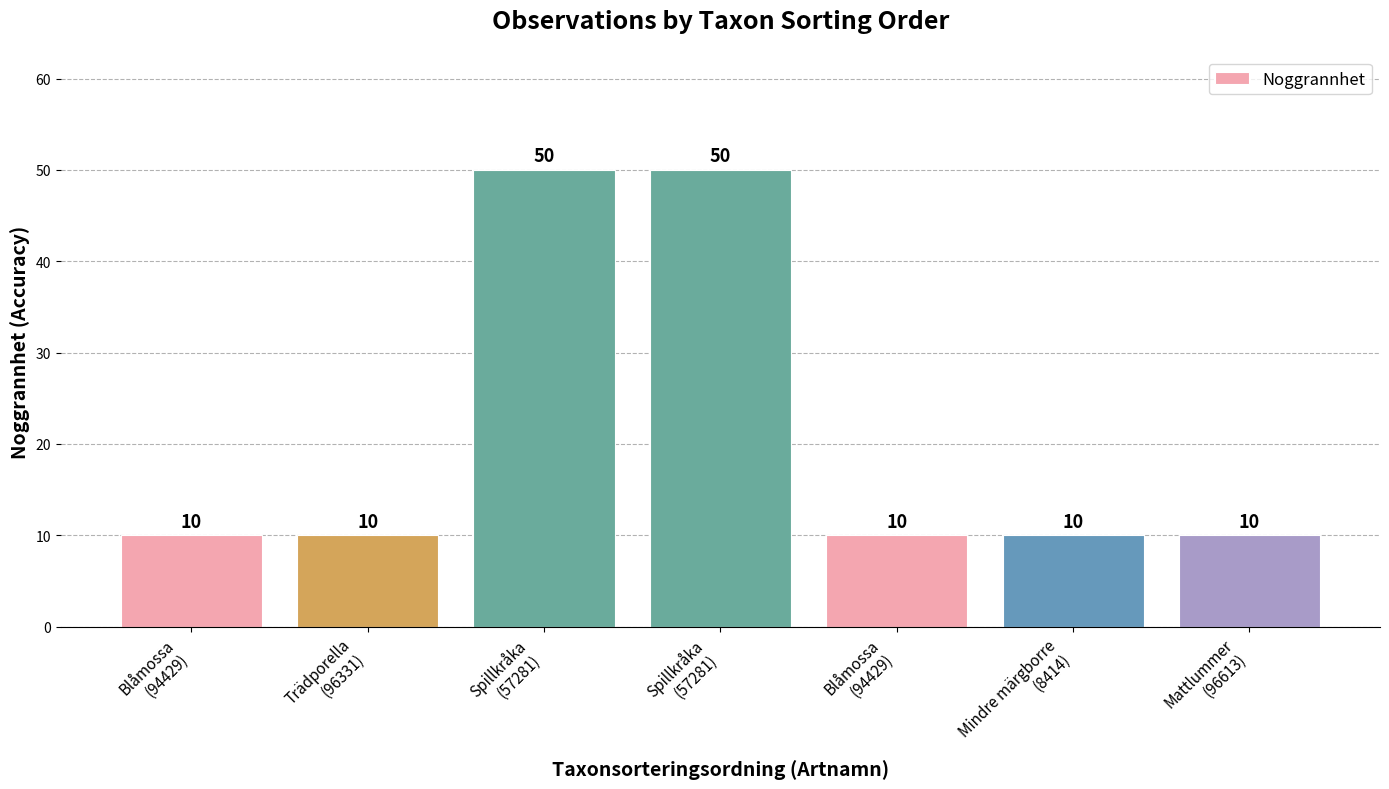

How many data points are above 10?

2